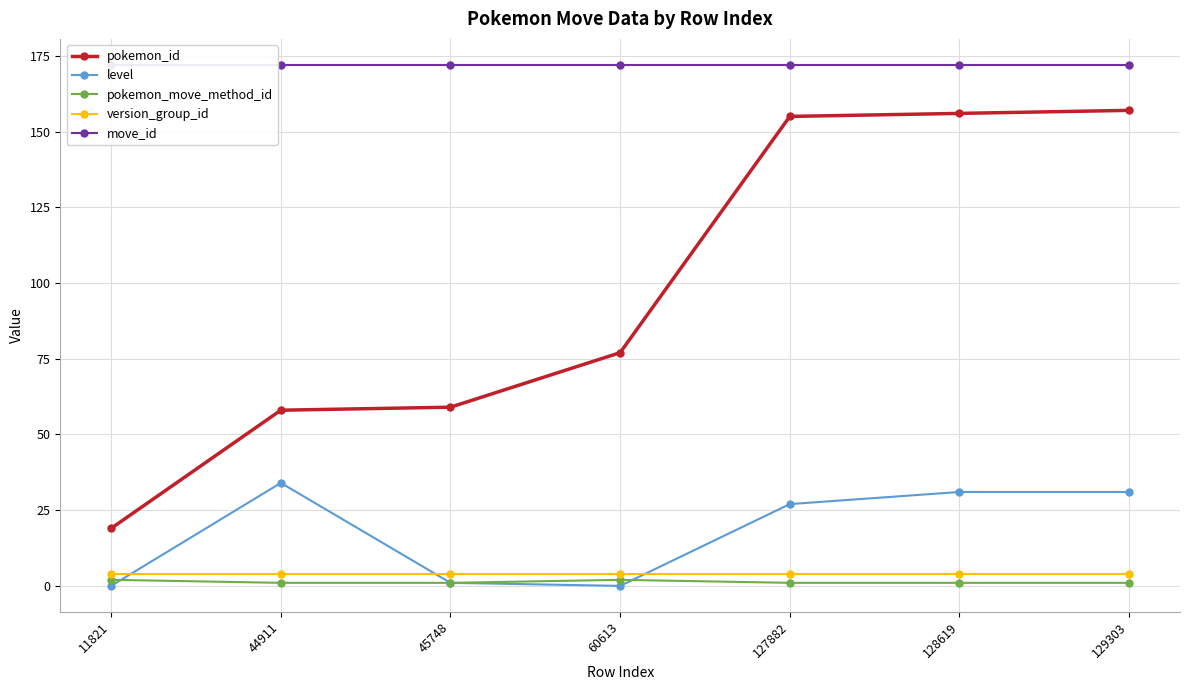

The version_group_id series shows 4 at 44911. True or false?

True